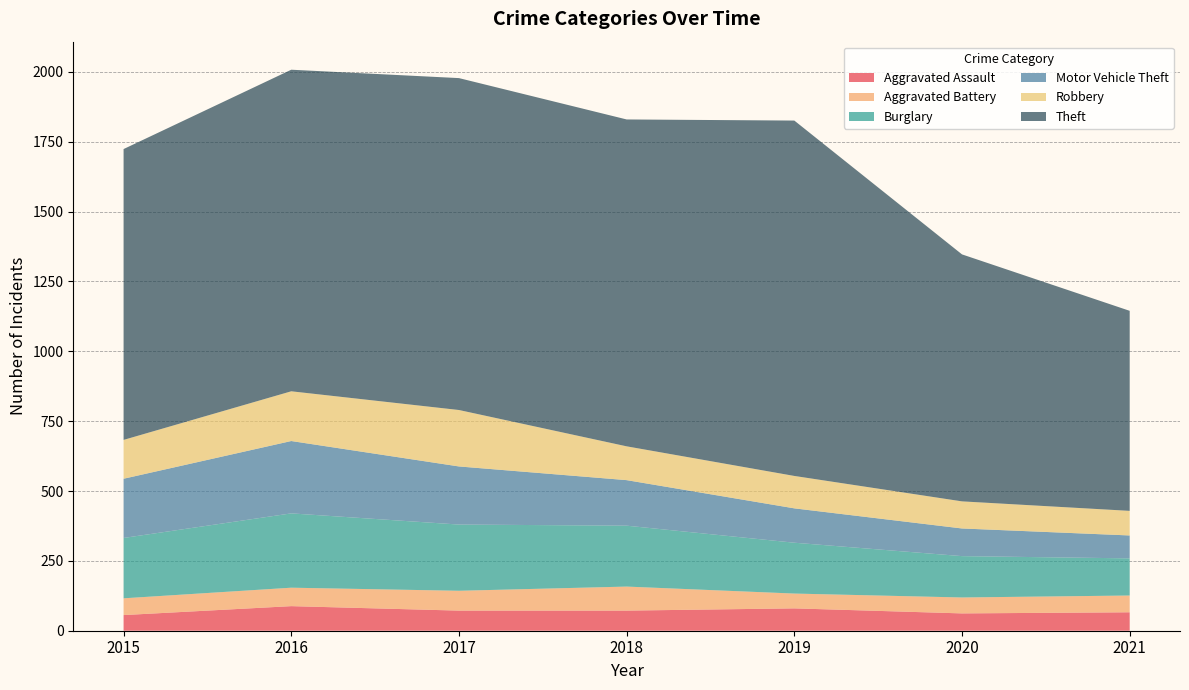

Reading right to left, transcribe all the data shown in this chart.

Aggravated Assault: 66	62	80	72	72	88	56
Aggravated Battery: 60	57	53	86	71	66	60
Burglary: 133	148	182	218	237	266	216
Motor Vehicle Theft: 82	99	123	163	208	259	212
Robbery: 88	97	116	121	202	178	139
Theft: 716	884	1272	1170	1188	1151	1041